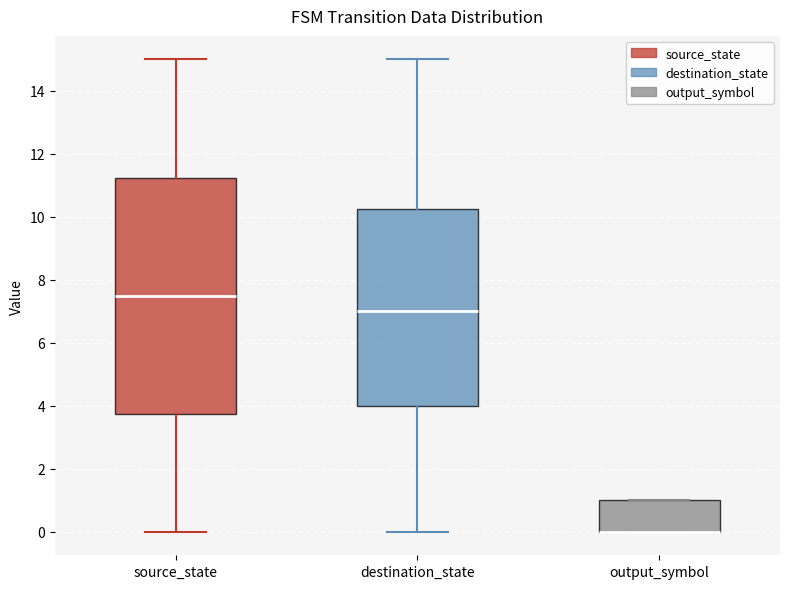

Reading left to right, read every box against the y-axis: the position of its median line, the range the box covers, and the ends of its whiskers. The values are not printed on the chart, so give them approximately, as read against the axis.

source_state: median 7.6, box 3.8 to 11.2, whiskers 0.0 to 15.0
destination_state: median 7.0, box 4.0 to 10.2, whiskers 0.0 to 15.0
output_symbol: median 0.0 (drawn on the box's lower edge), box 0.0 to 1.0, whiskers 0.0 to 1.0